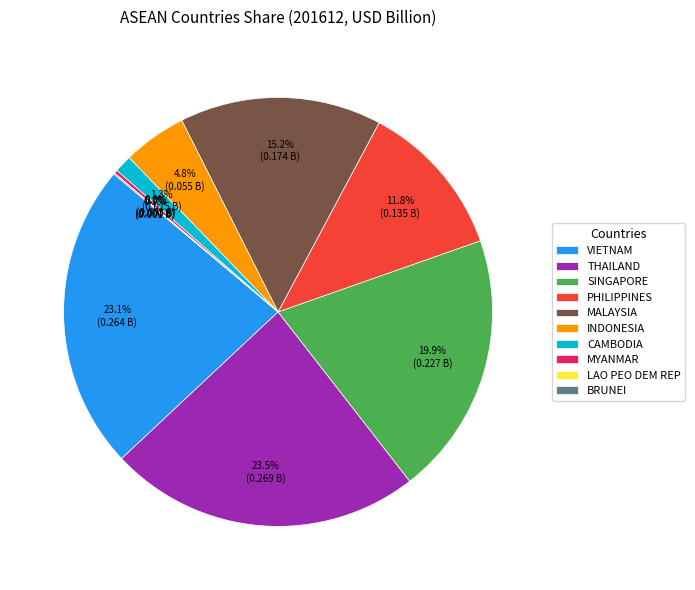

What is the largest slice in the pie chart?

THAILAND